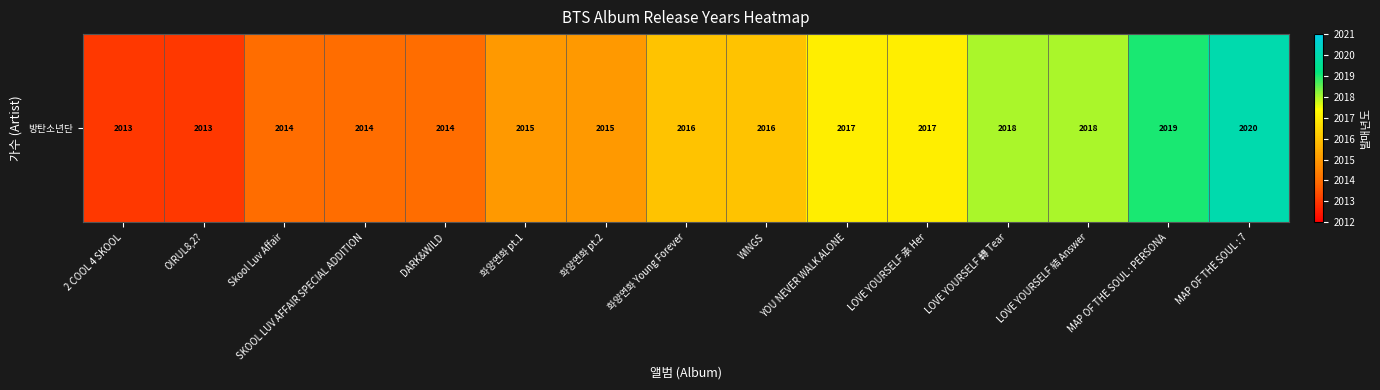

Which label corresponds to the smallest value in the chart?

2 COOL 4 SKOOL